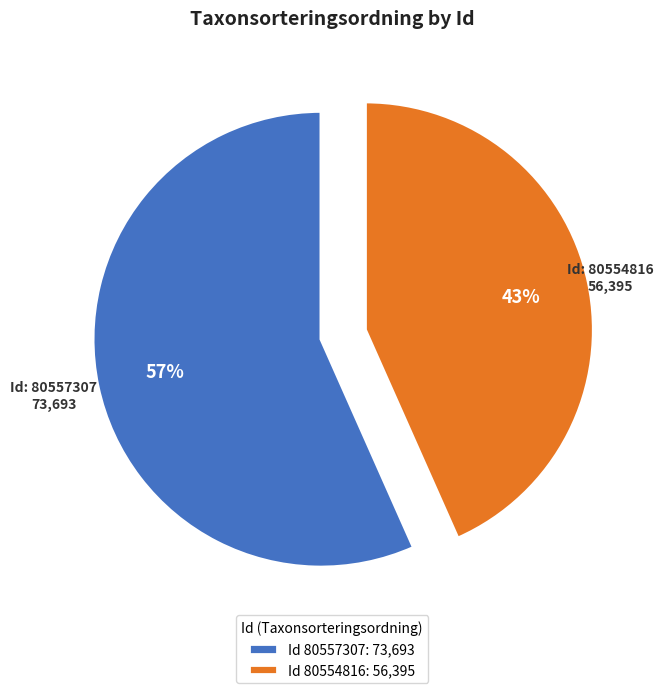

Which category accounts for the majority?

Id 80557307: 73,693